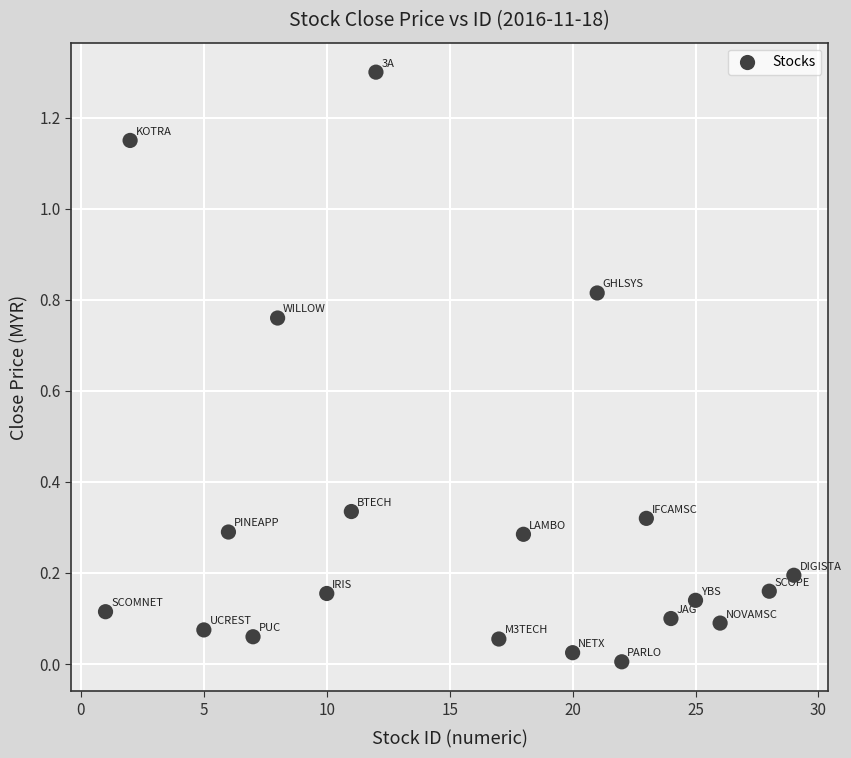

What is the range of Y values (max minus min)?

1.3